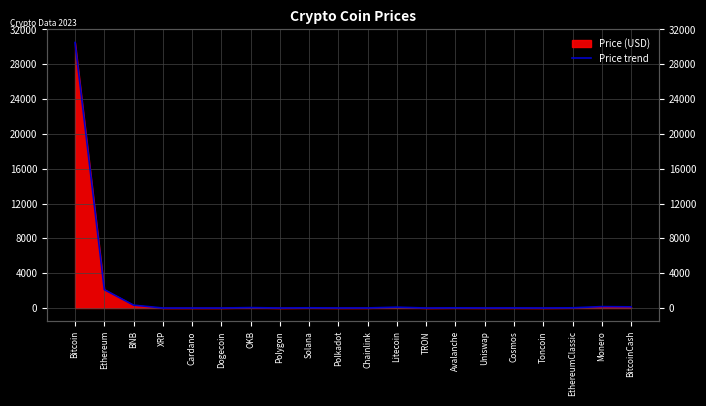

Where is the first local minimum?

Dogecoin